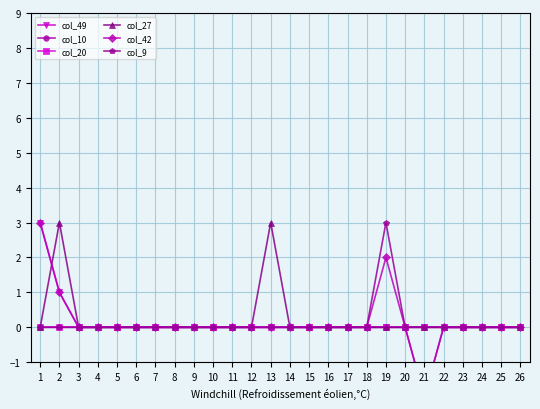

At 25, list the series in order from largest to smallest.

col_49, col_10, col_20, col_27, col_42, col_9